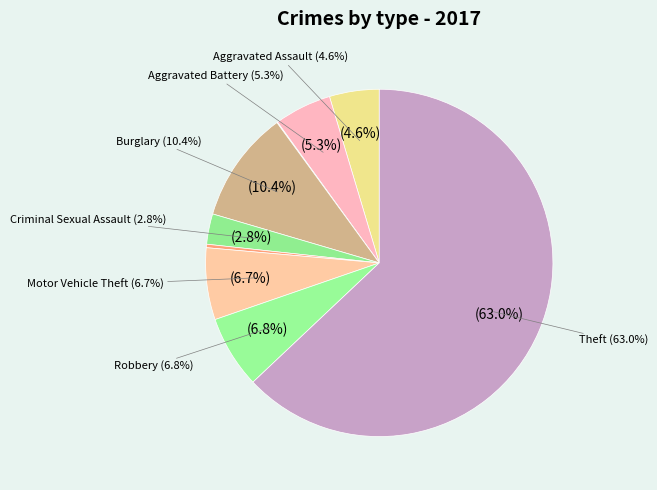

Combined, what portion of the pie is Burglary and Criminal Sexual Assault?

13.2%